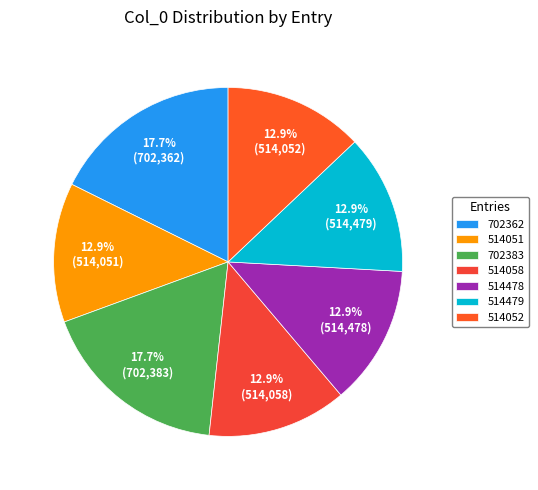

The 514051 slice represents 2% of the pie. True or false?

False